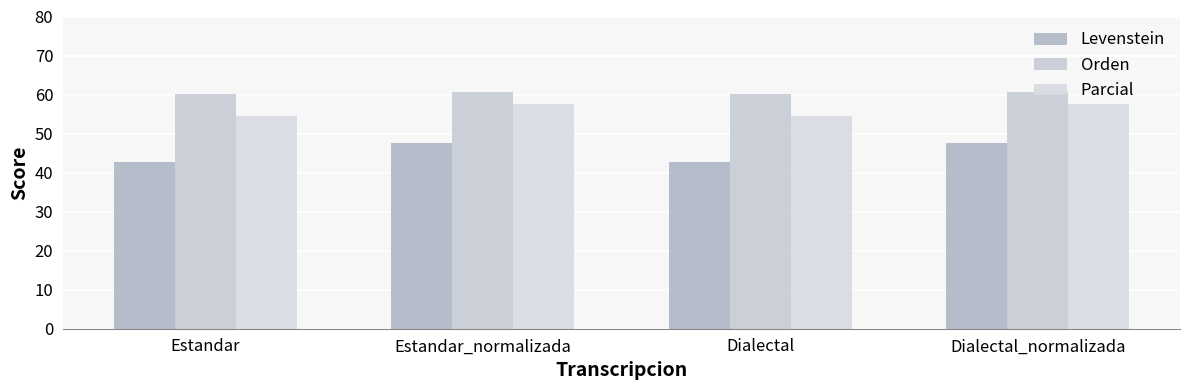

At which label does Parcial first exceed 57?

Estandar_normalizada